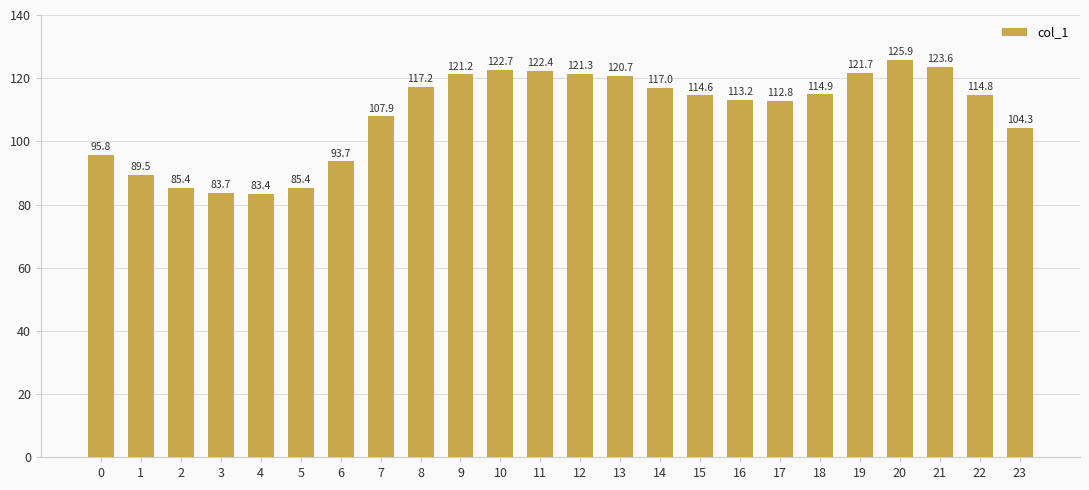

The value at 16 is 53.9. True or false?

False